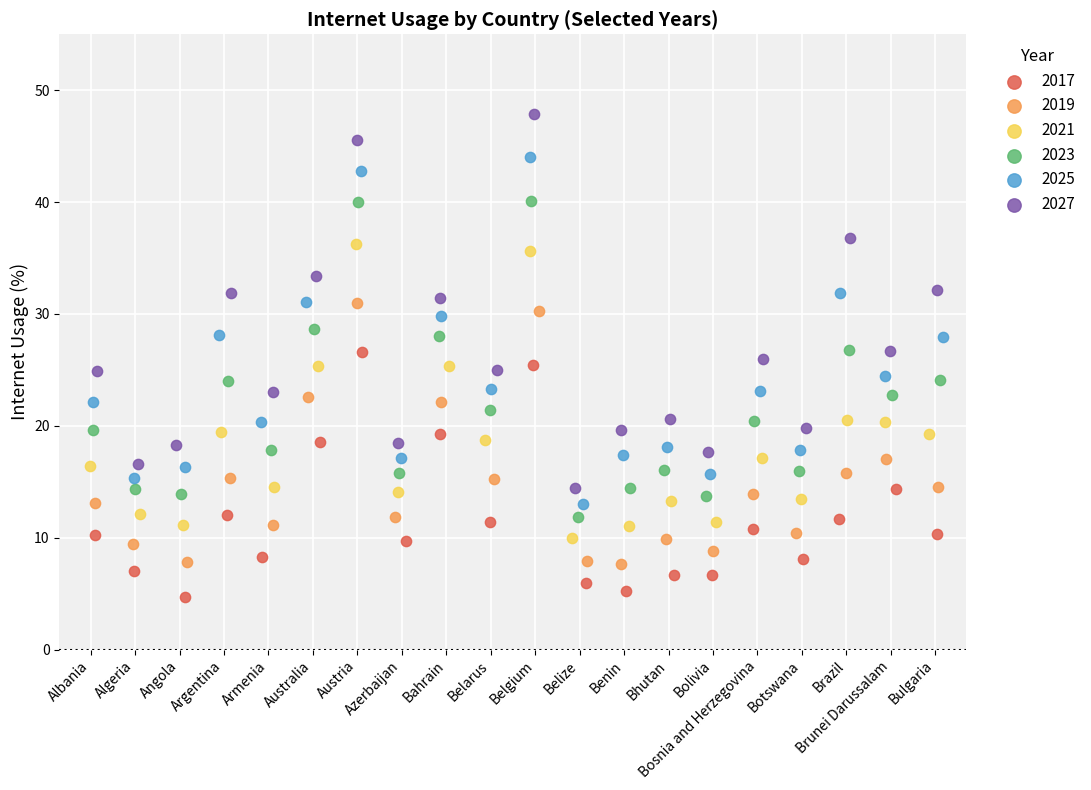

Which series has the largest Y range (max minus min)?

2027